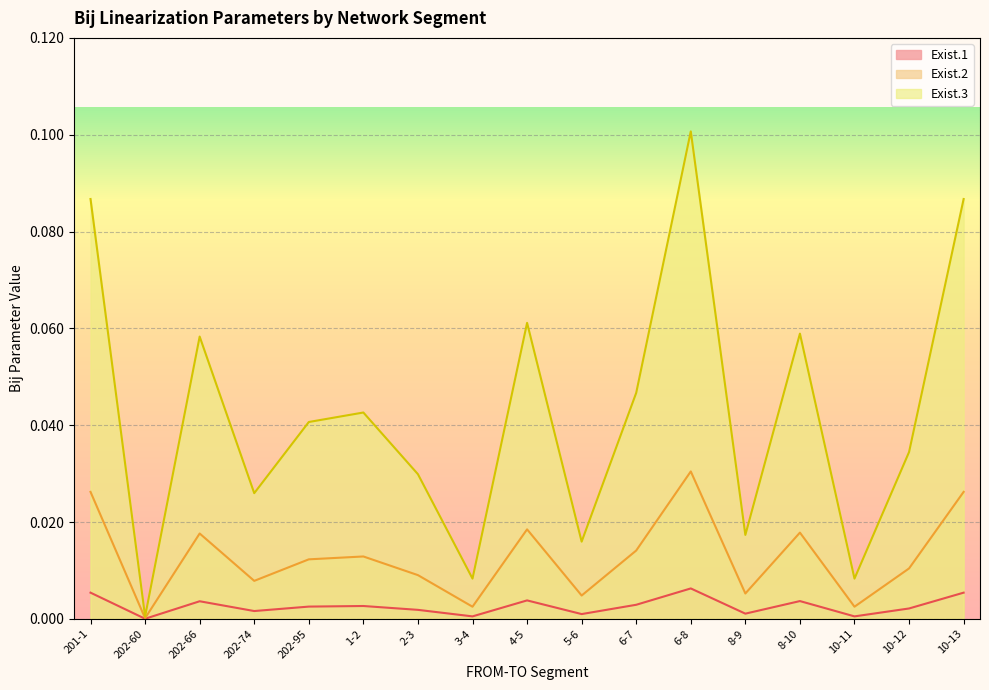

List the series in order of their peak value, lowest first.

Exist.1, Exist.2, Exist.3